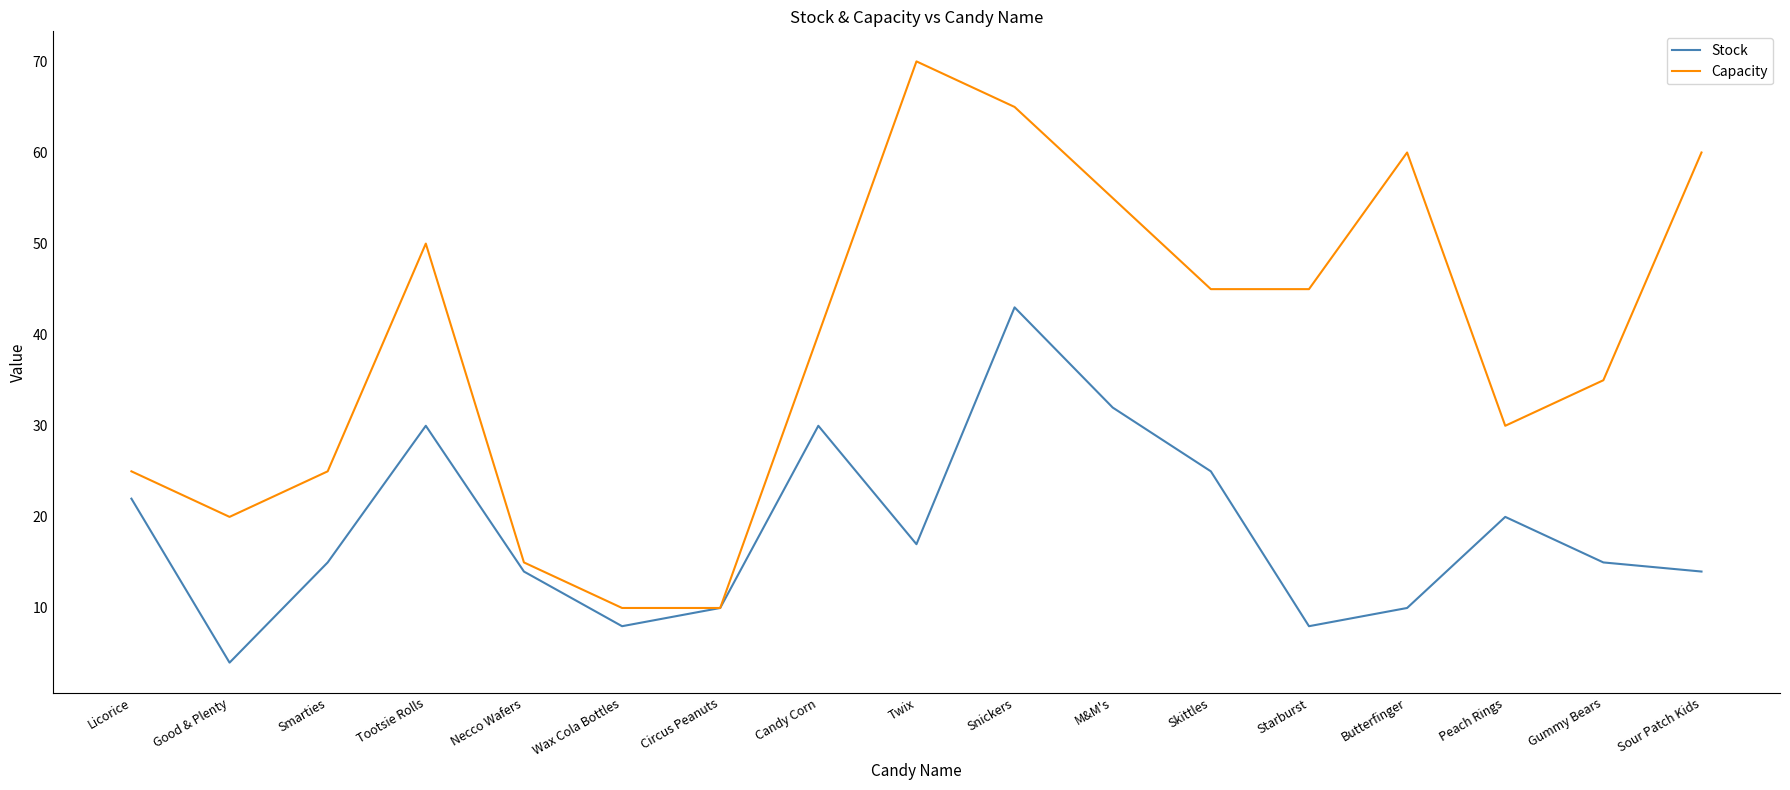

The value of Stock at Twix is 4. True or false?

False